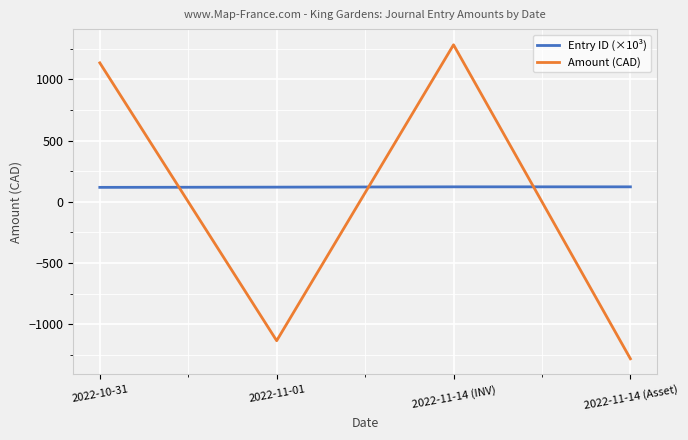

Rank the series by their maximum value, from lowest to highest.

Entry ID (×10³), Amount (CAD)